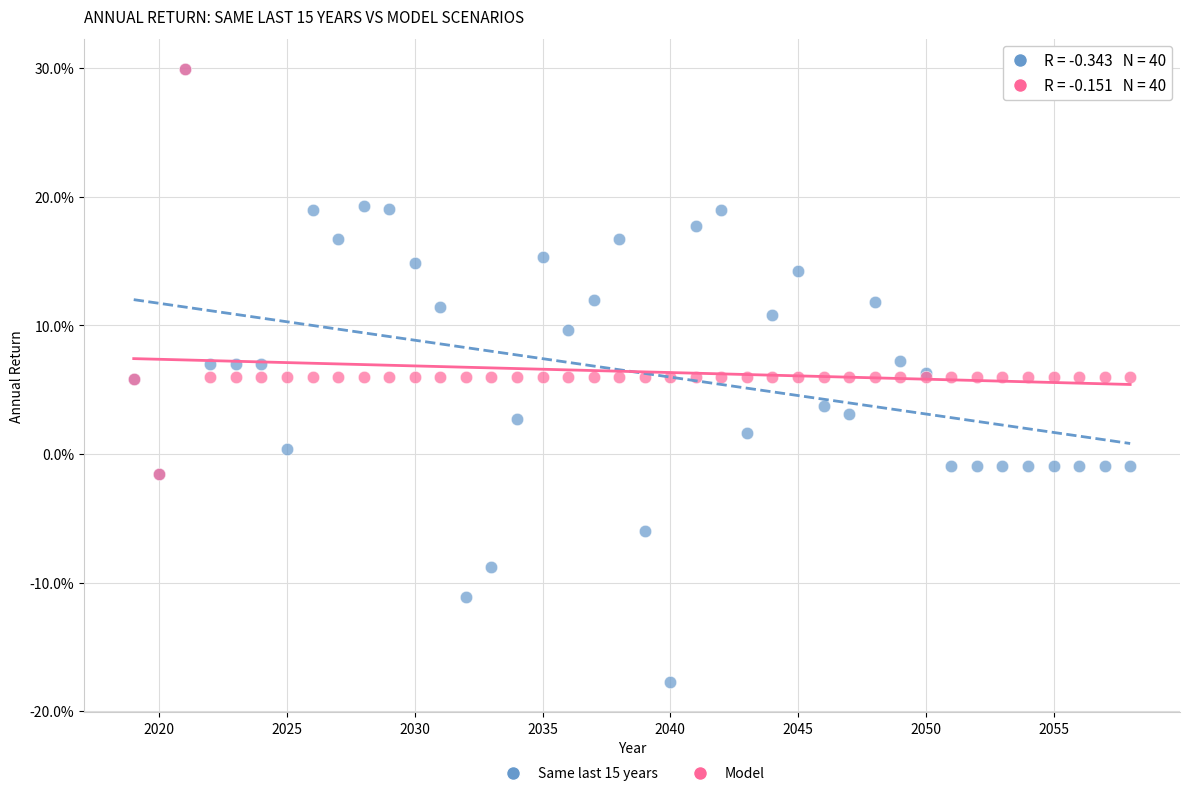

What are all the series names shown in the legend?

Same last 15 years, Model